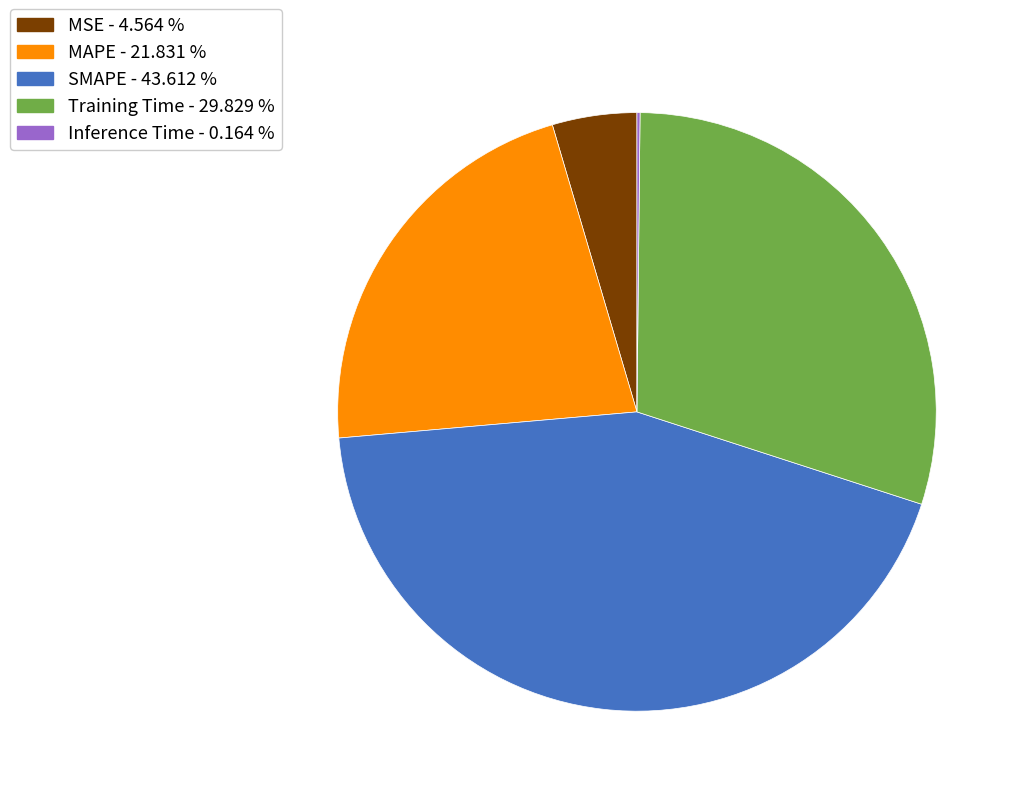

Which slice is the largest?

SMAPE